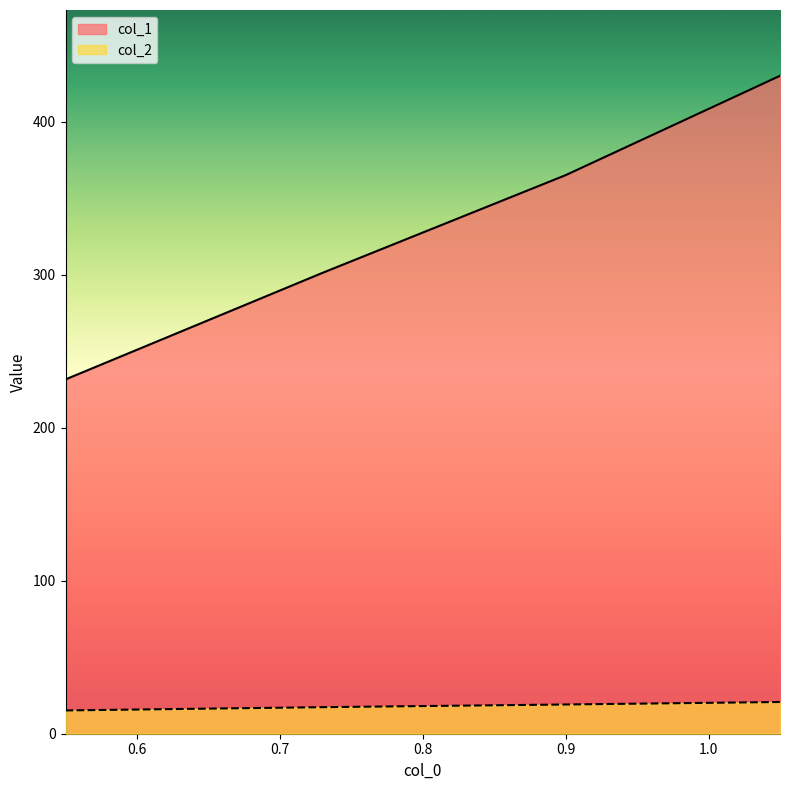

True or false: col_2 and col_1 intersect in this chart.

False